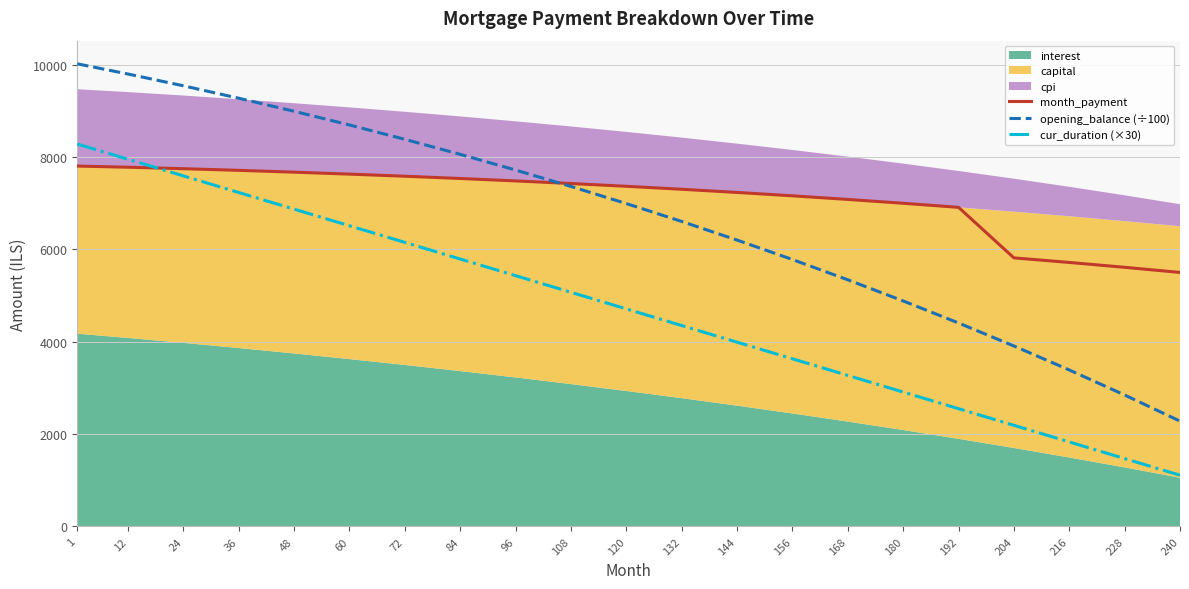

True or false: cur_duration (×30) and opening_balance (÷100) intersect in this chart.

False